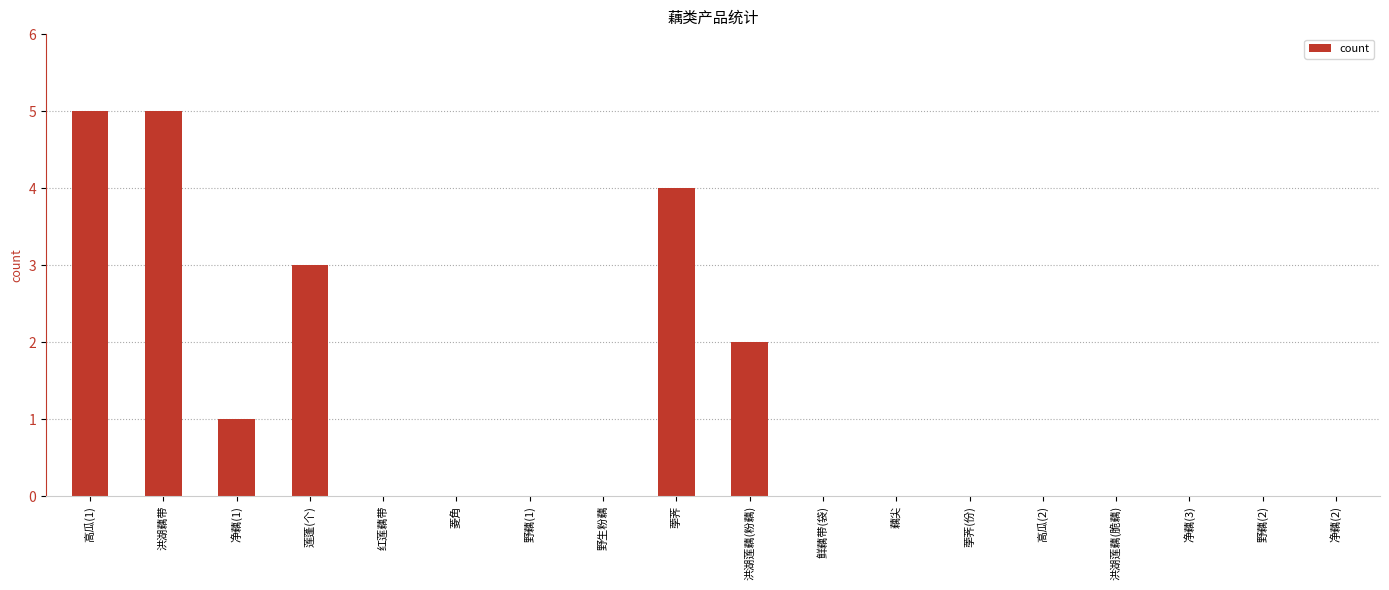

True or false: the data shows 0 at 洪湖莲藕(脆藕).

True